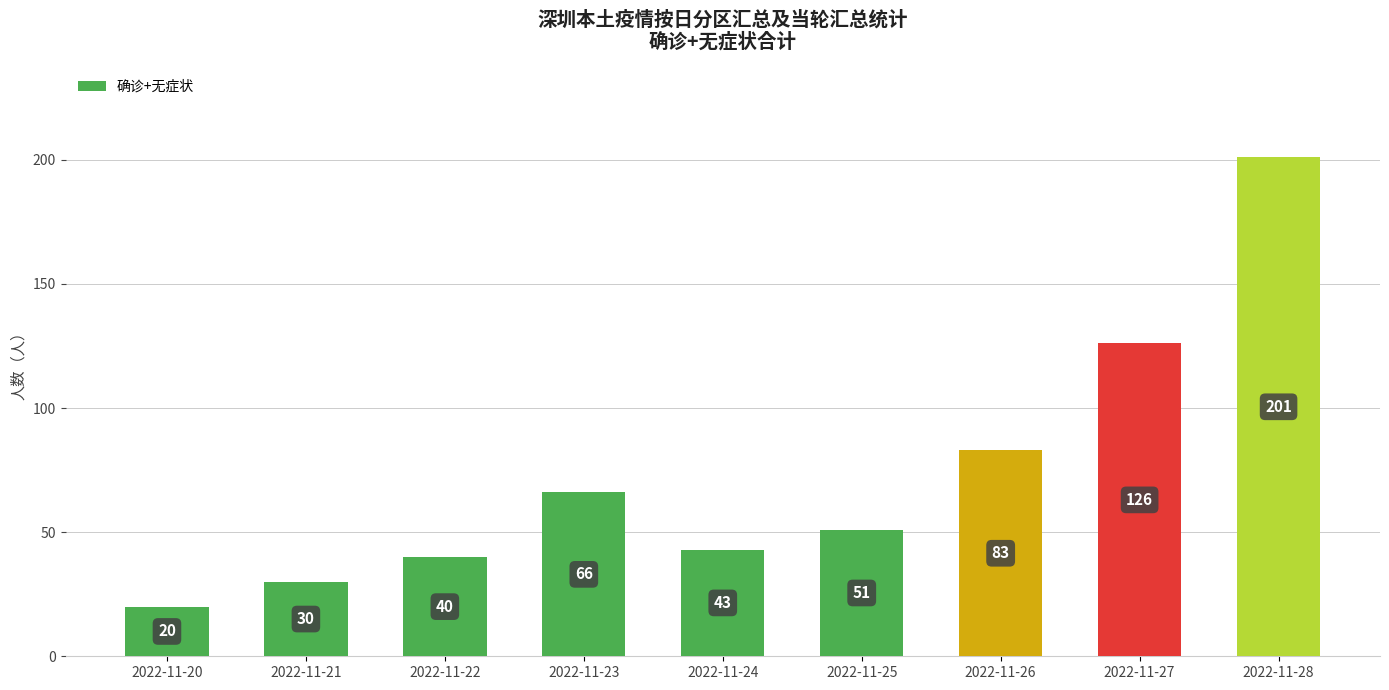

What is the smallest value displayed?

20